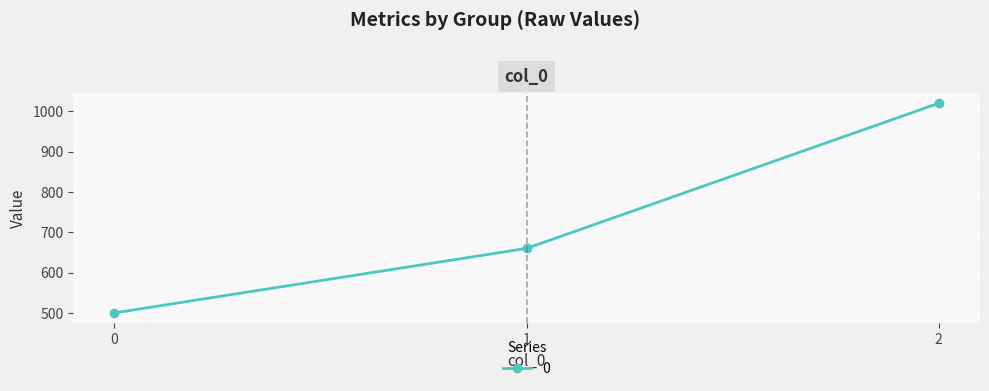

How many categories are shown in the chart?

3